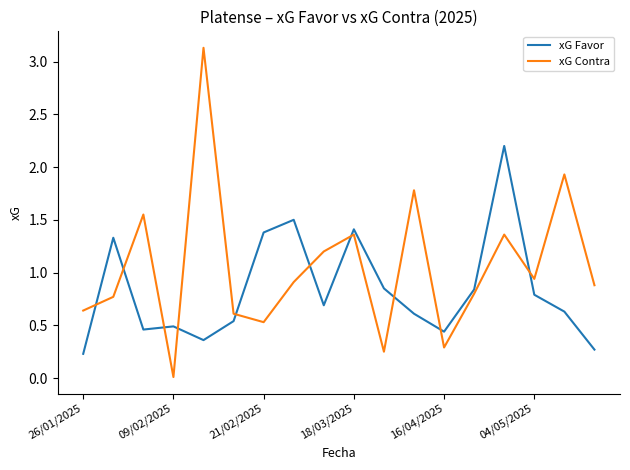

How many times do xG Contra and xG Favor cross each other?

10